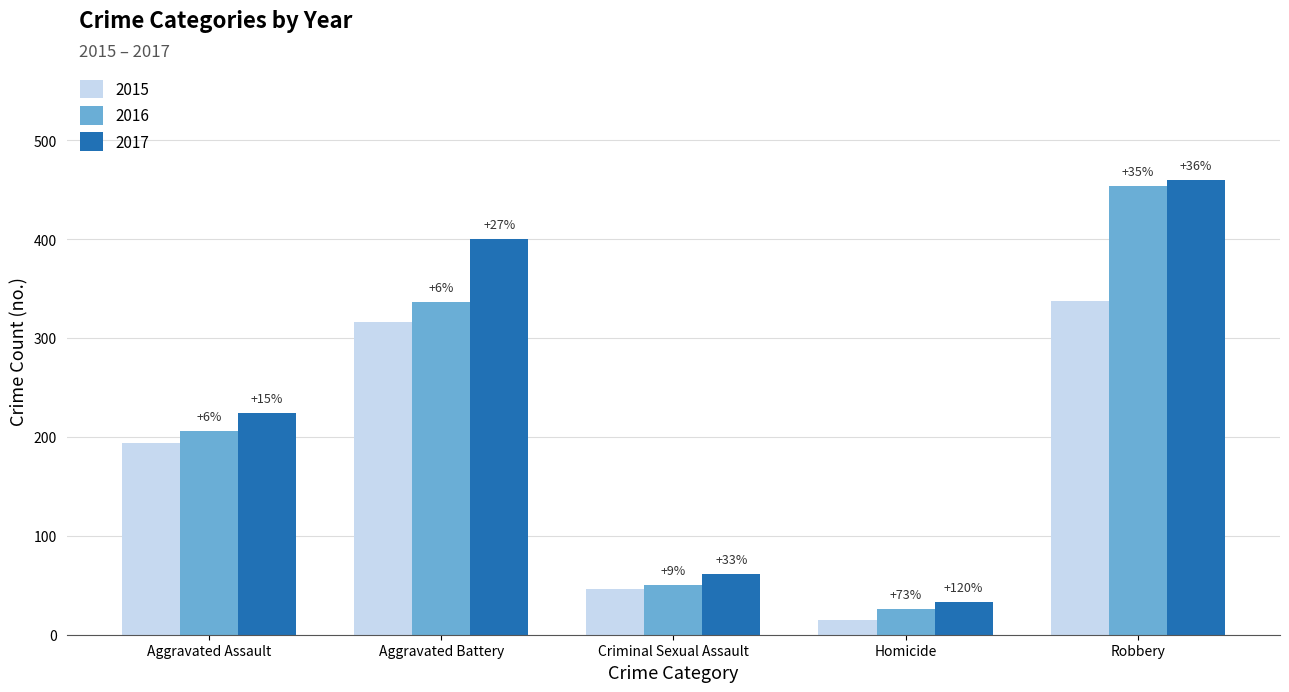

What is the sum of the 2015 values at Robbery and Homicide?

352